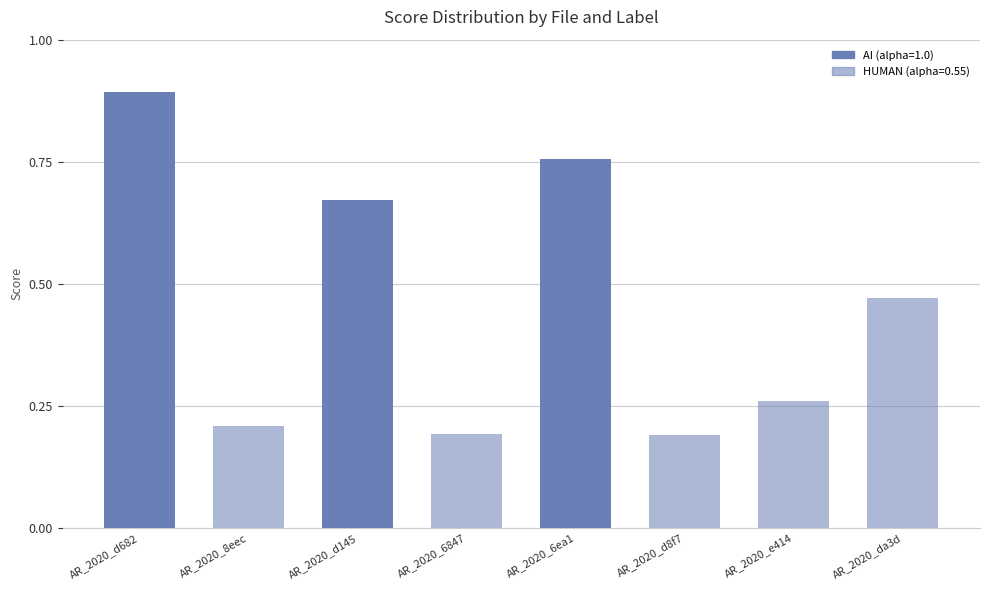

Which has a higher value, AR_2020_da3d or AR_2020_8eec?

AR_2020_da3d